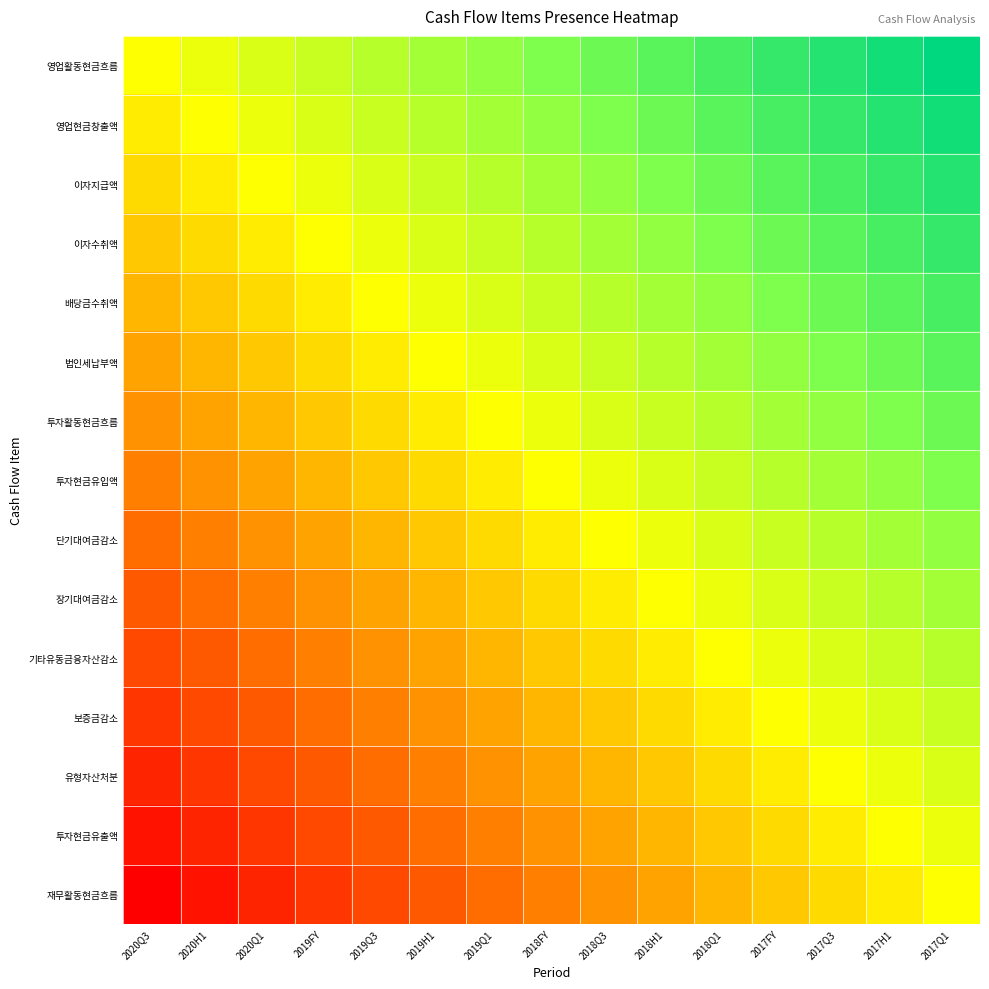

Rank the series at 2018Q3 from highest to lowest value.

영업활동현금흐름, 영업현금창출액, 이자지급액, 이자수취액, 배당금수취액, 법인세납부액, 투자활동현금흐름, 투자현금유입액, 단기대여금감소, 장기대여금감소, 기타유동금융자산감소, 보증금감소, 유형자산처분, 투자현금유출액, 재무활동현금흐름